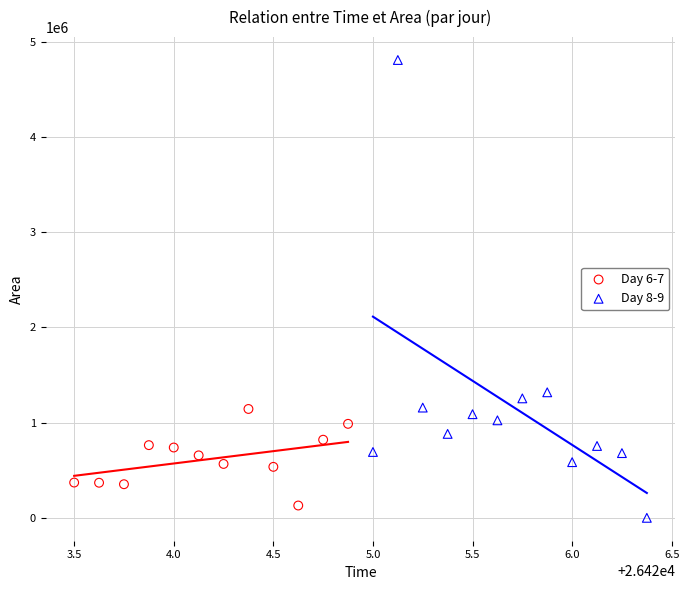

Which series reaches the maximum Y coordinate?

Day 8-9